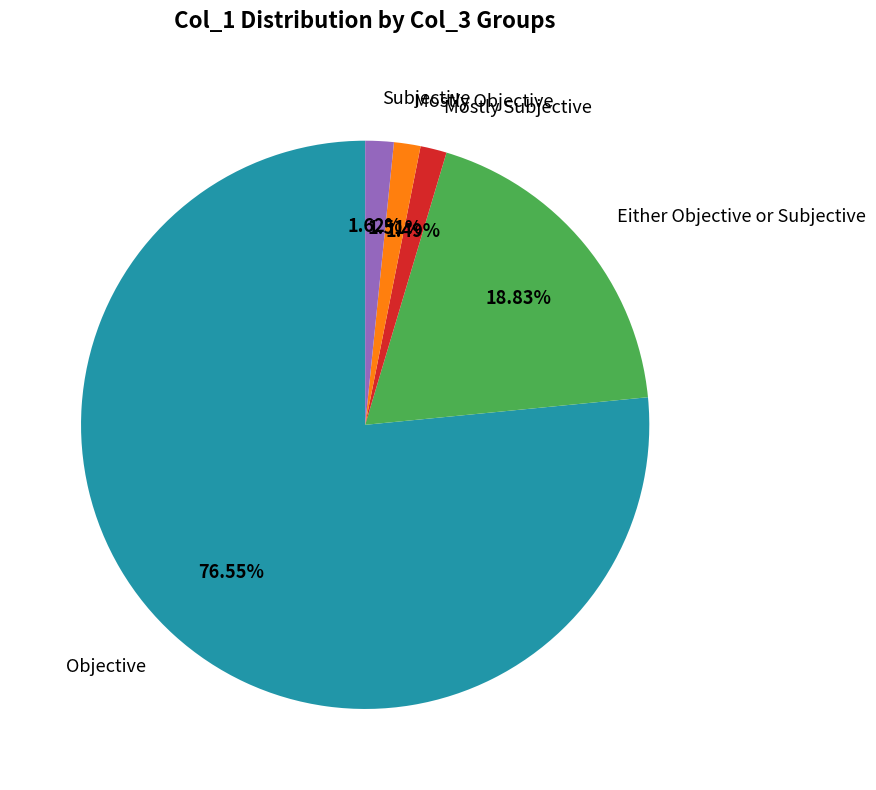

To the nearest percent, what is the difference between the largest and smallest slice percentages?

75%